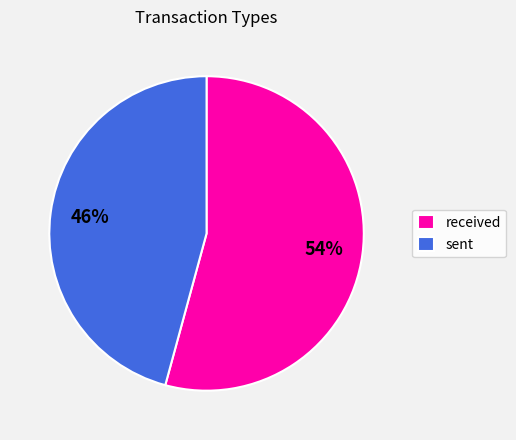

True or false: sent accounts for 46% of the total.

True